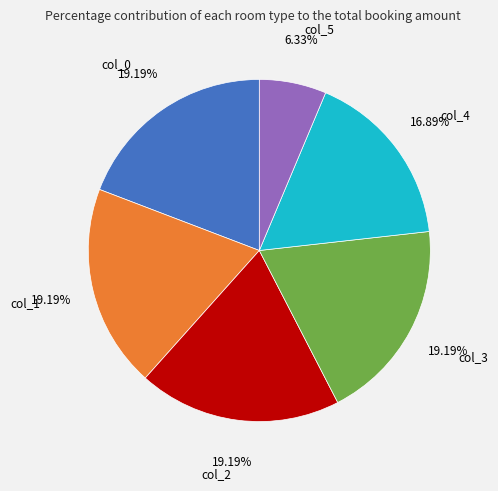

Is there any slice that represents more than half of the pie?

No